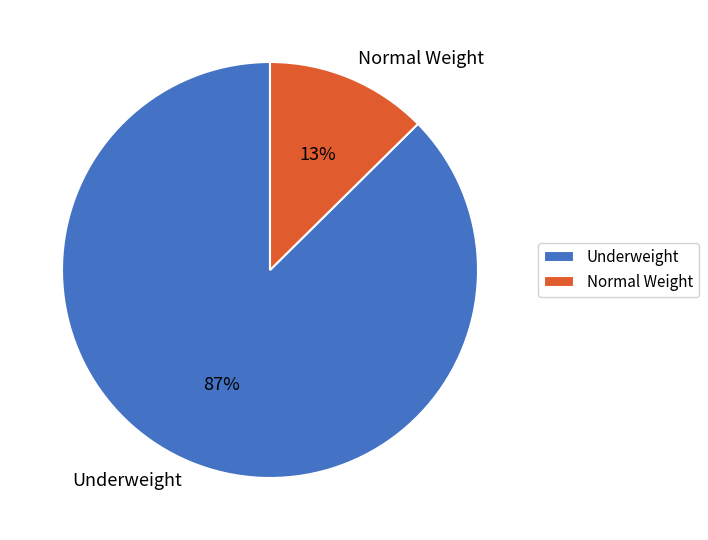

Between Normal Weight and Underweight, which is larger?

Underweight